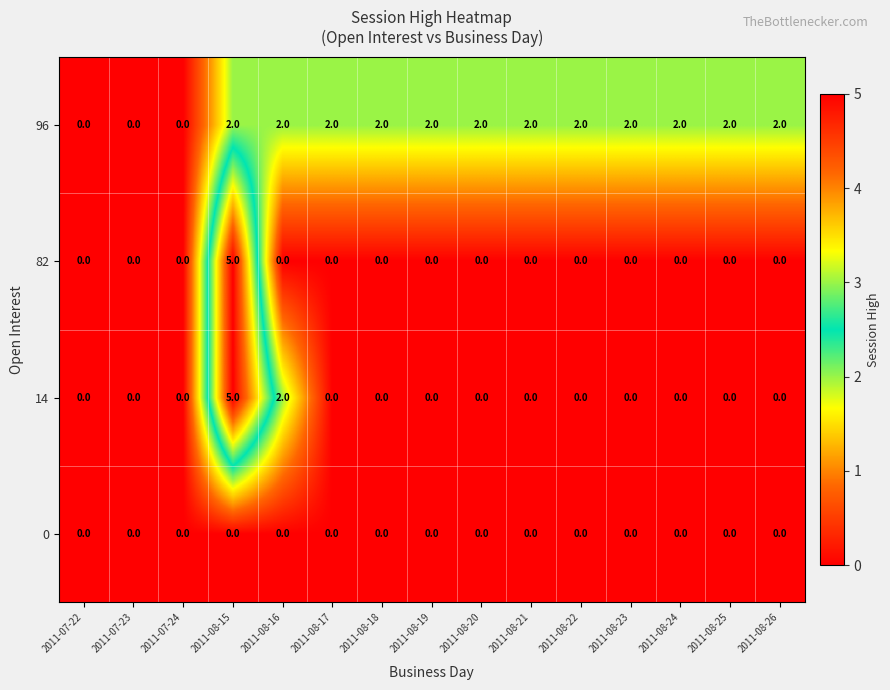

How many positive values does the 82 series have?

1